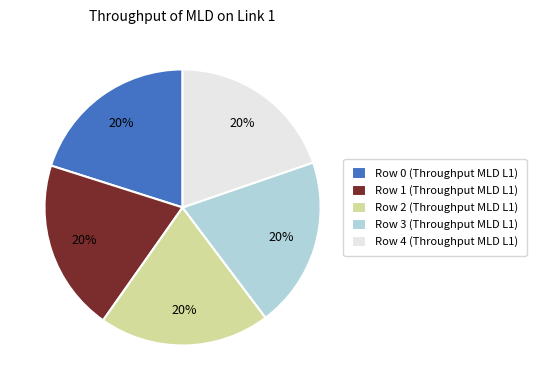

Combined, do Row 1 (Throughput MLD L1) and Row 0 (Throughput MLD L1) account for over 50%?

No